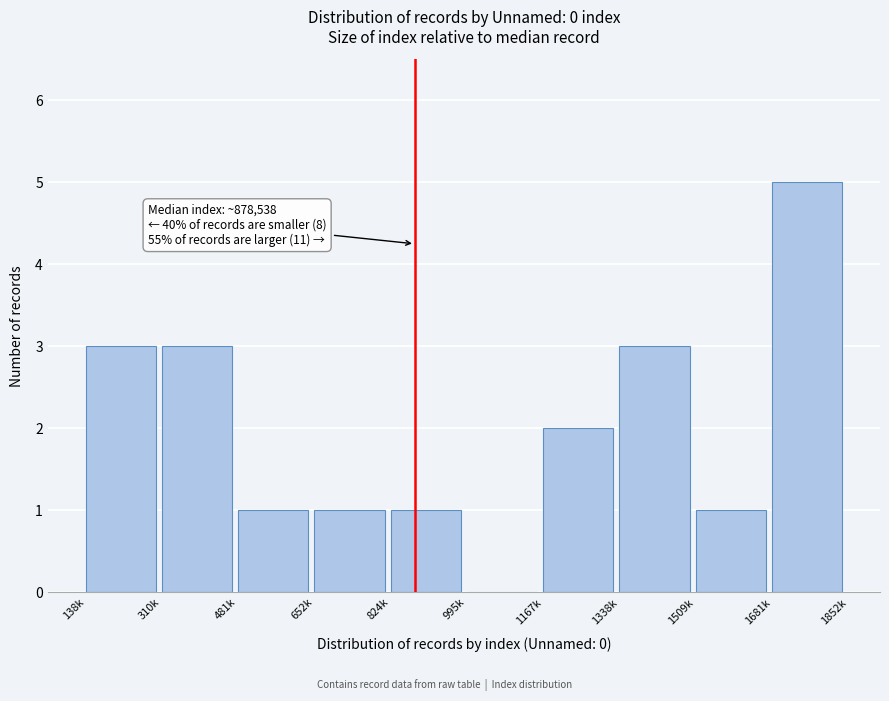

Reading right to left, transcribe all the data shown in this chart.

1681k=5	1509k=1	1338k=3	1167k=2	995k=0	824k=1	652k=1	481k=1	310k=3	138k=3